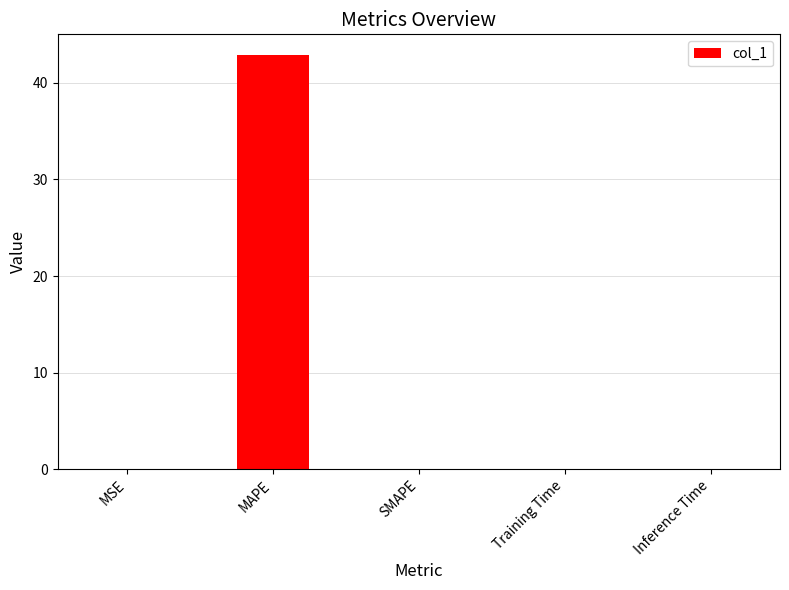

What is the greatest value displayed?

42.9